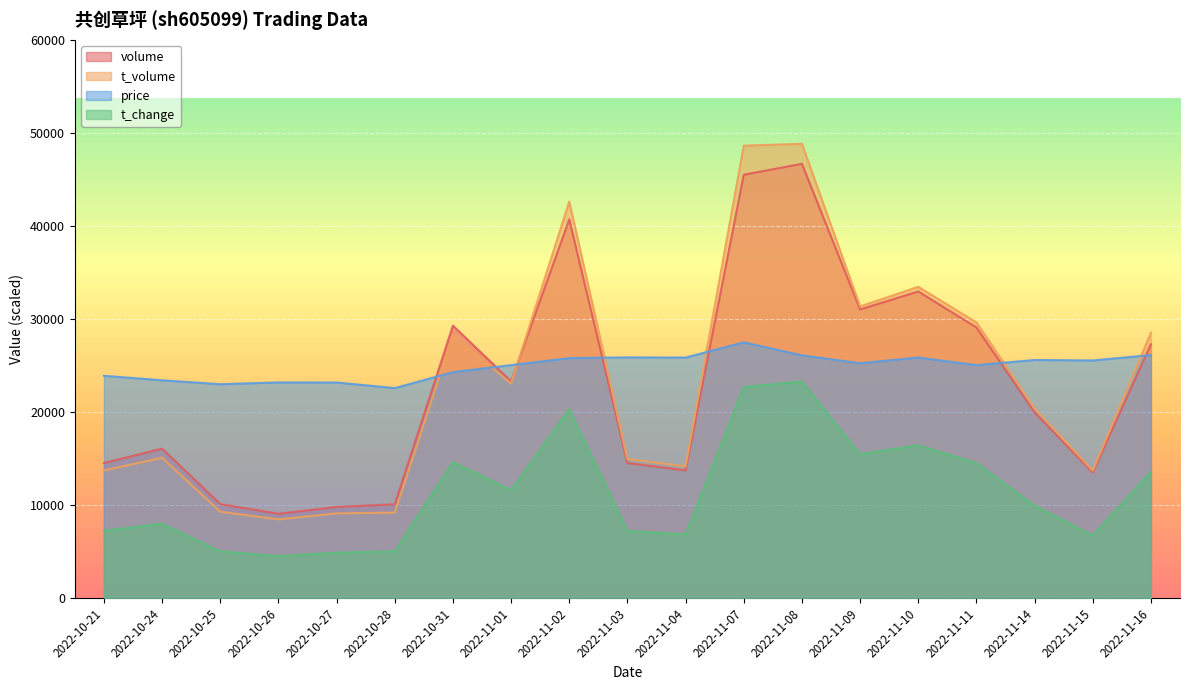

The value of t_volume at 2022-10-25 is 9296. True or false?

True